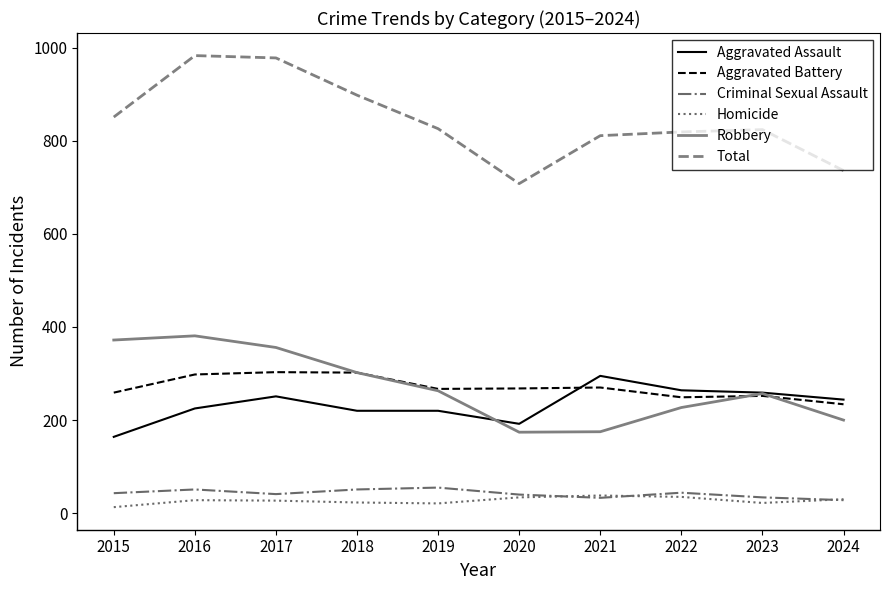

What is the maximum value shown in the chart?

983